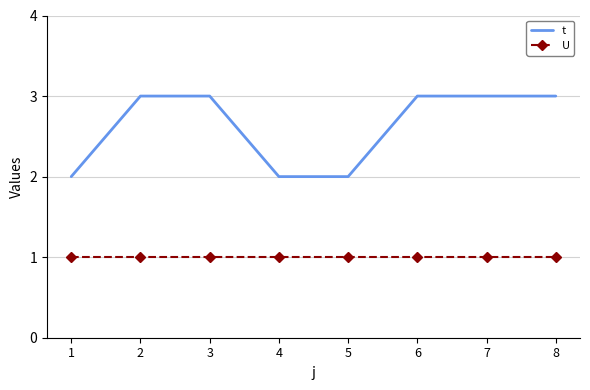

Is it true that U equals 2 at 3?

False